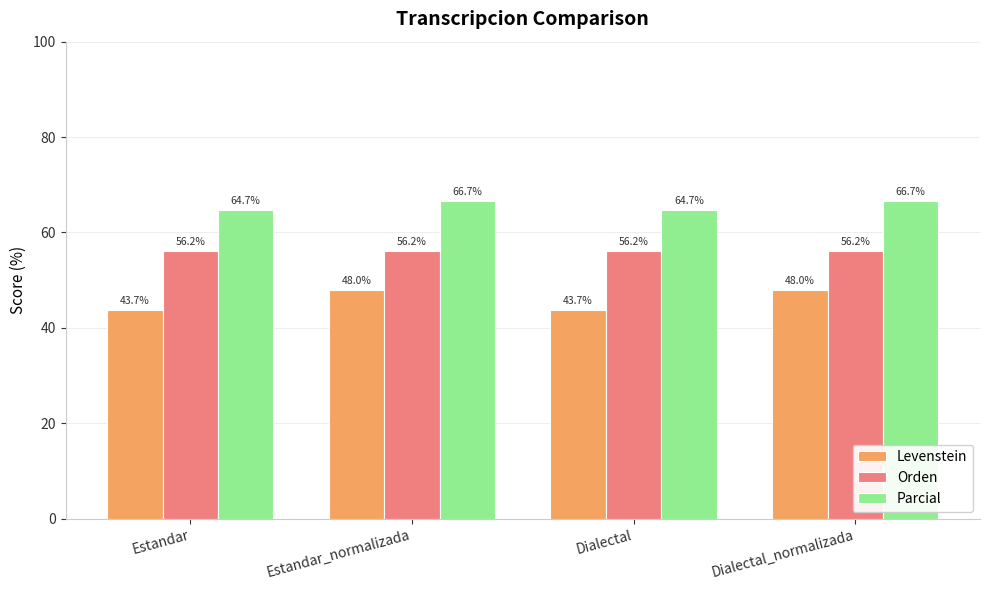

What is the sum of the Parcial values at Dialectal_normalizada and Estandar?

131.3